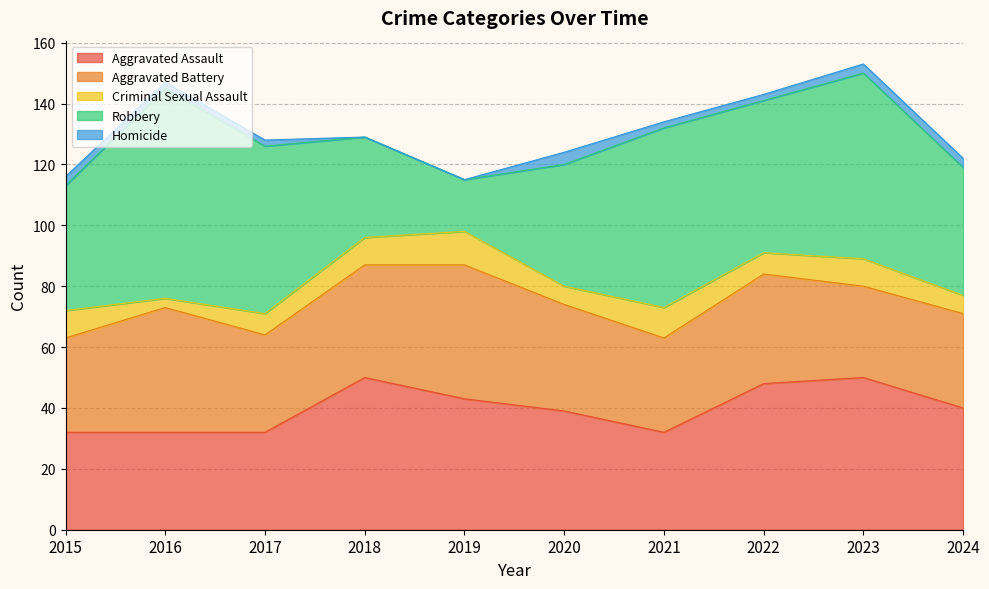

Between 2018 and 2024, which is larger?

2018